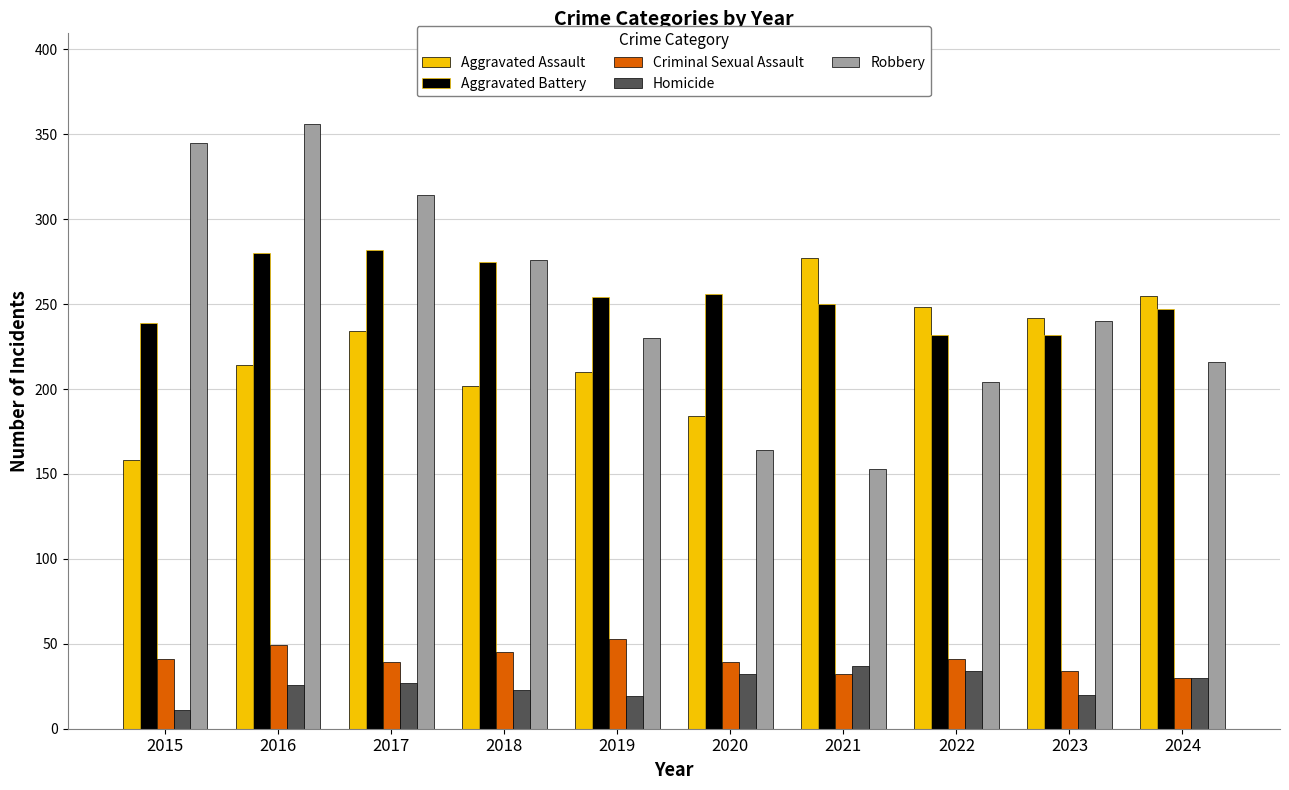

Which series changed the most between 2017 and 2018?

Robbery